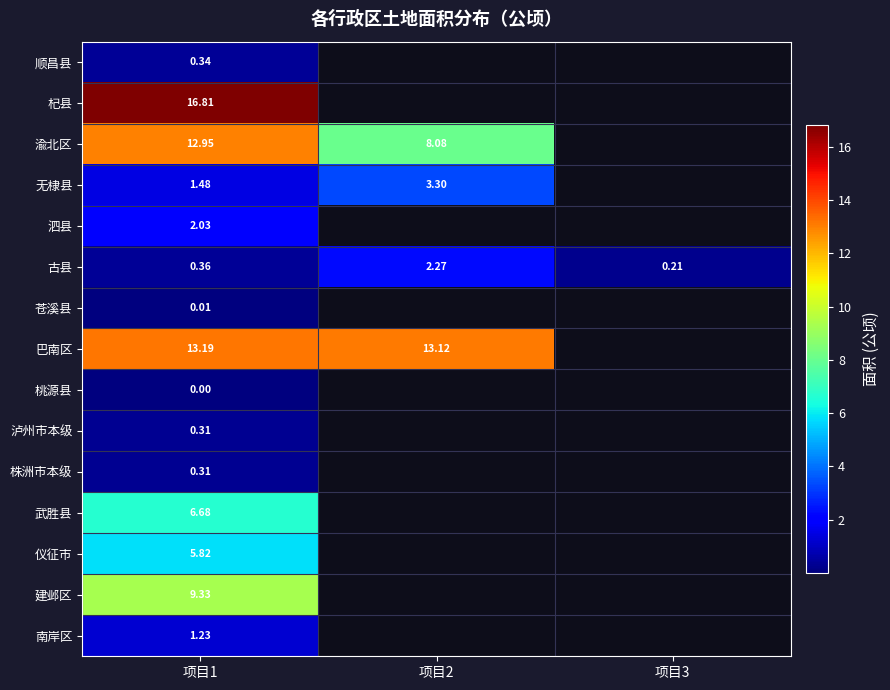

Which series has the largest range (max minus min)?

渝北区